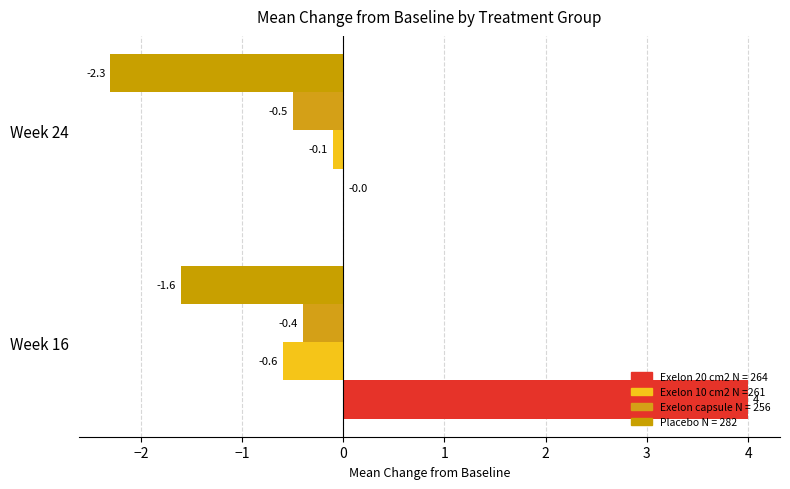

Count the number of categories in the chart.

2